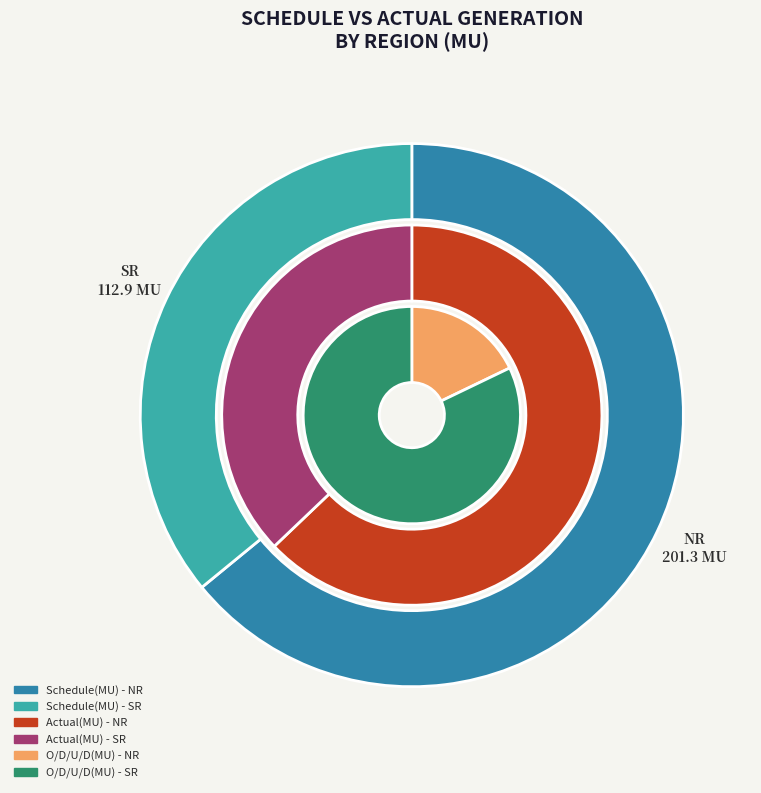

Count the number of slices in the pie.

2